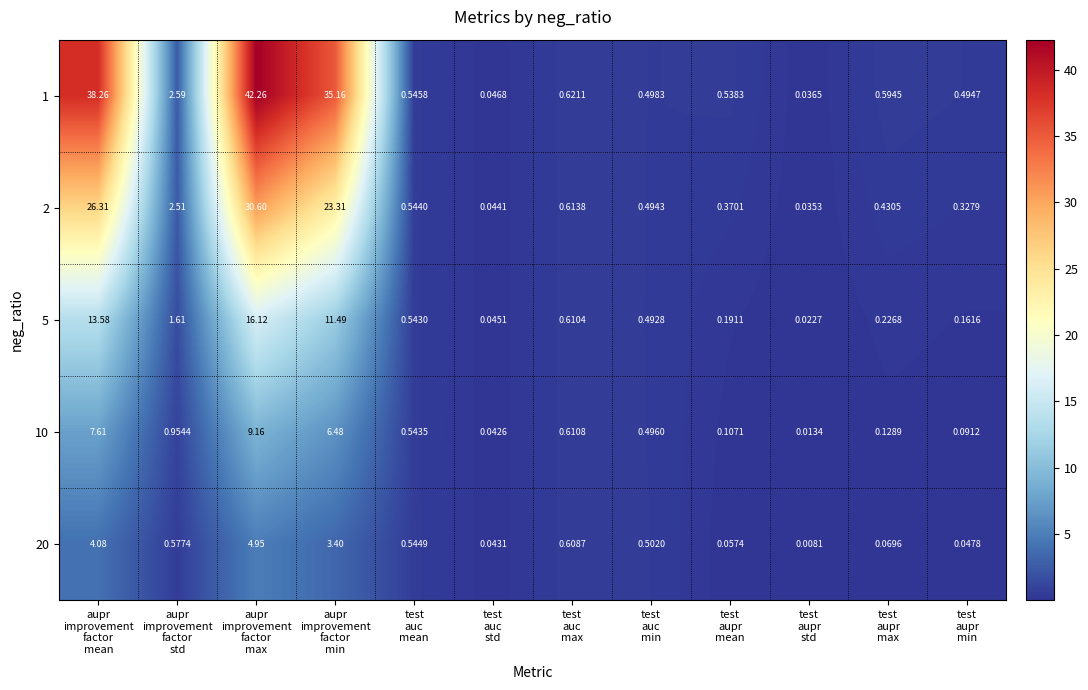

How many series are shown in this chart?

5